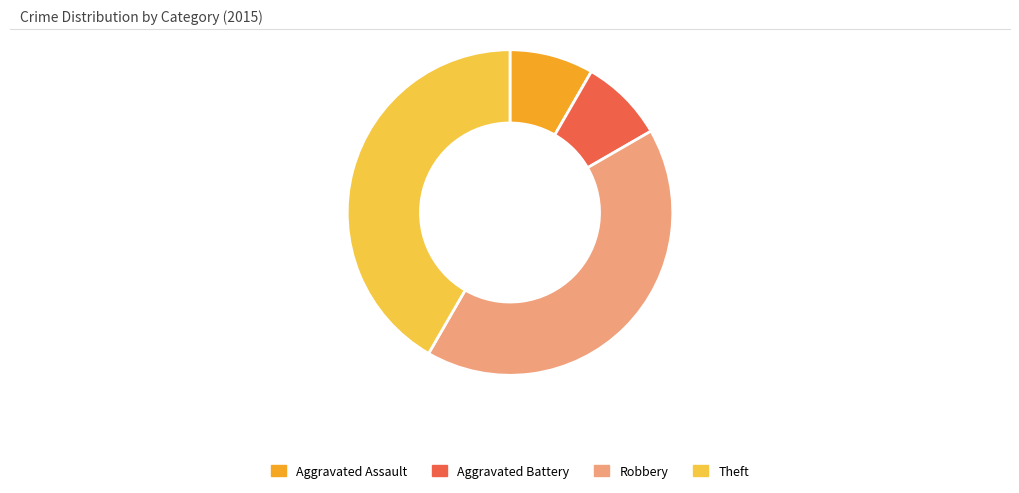

The Aggravated Assault slice represents 2% of the pie. True or false?

False